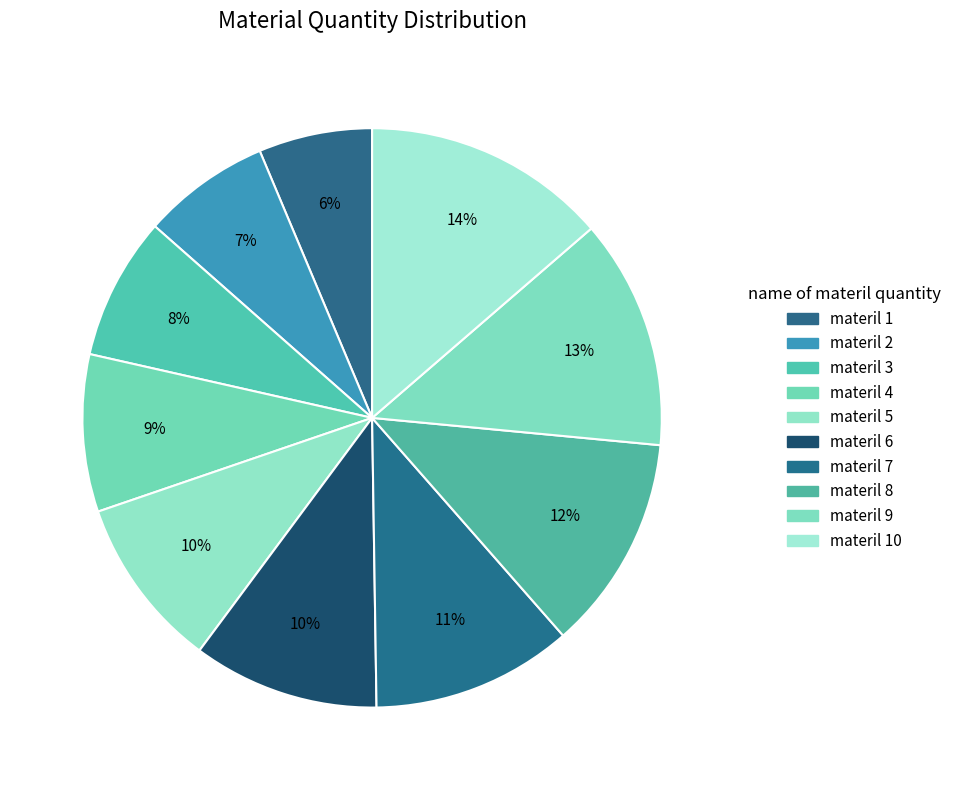

Combined, do materil 3 and materil 4 account for over 50%?

No